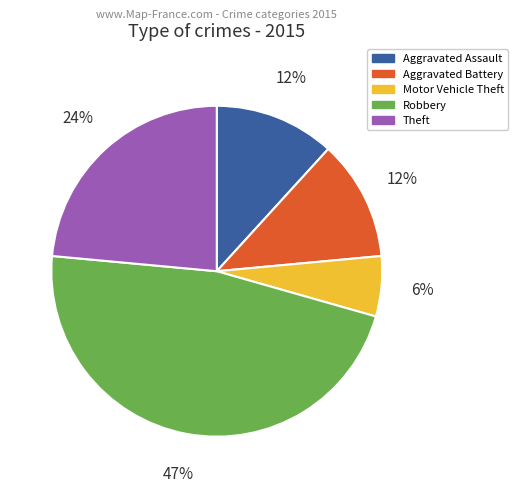

The Motor Vehicle Theft slice represents 6% of the pie. True or false?

True